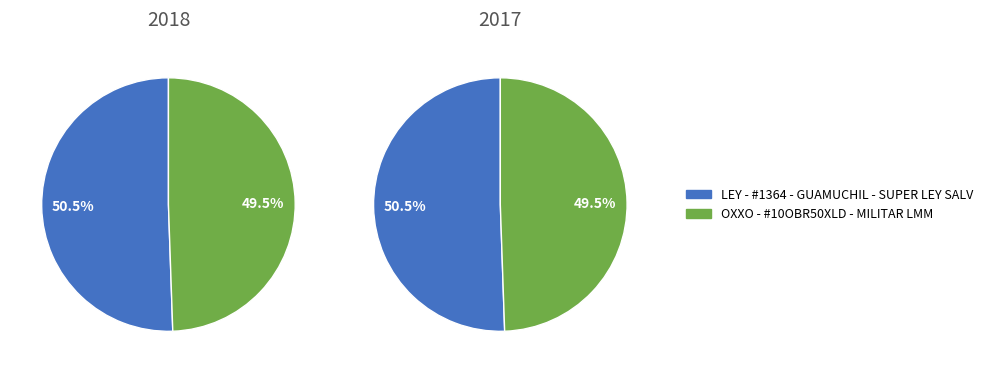

Between LEY - #1364 - GUAMUCHIL - SUPER LEY SALV and OXXO - #10OBR50XLD - MILITAR LMM, which is larger?

LEY - #1364 - GUAMUCHIL - SUPER LEY SALV